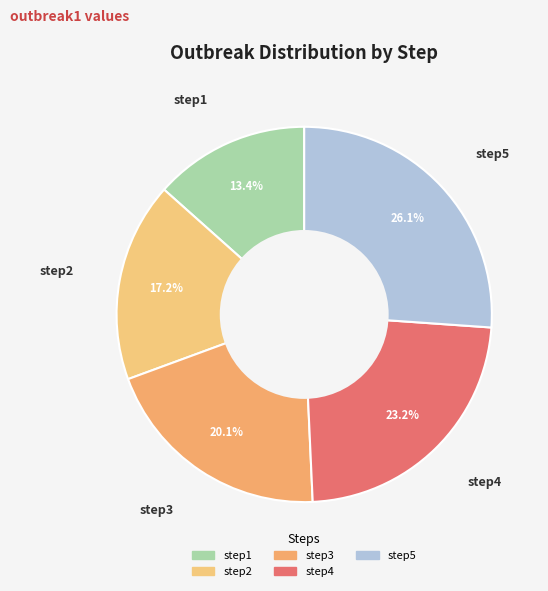

To the nearest percent, what is the difference between the step3 and step4 slice percentages?

3%